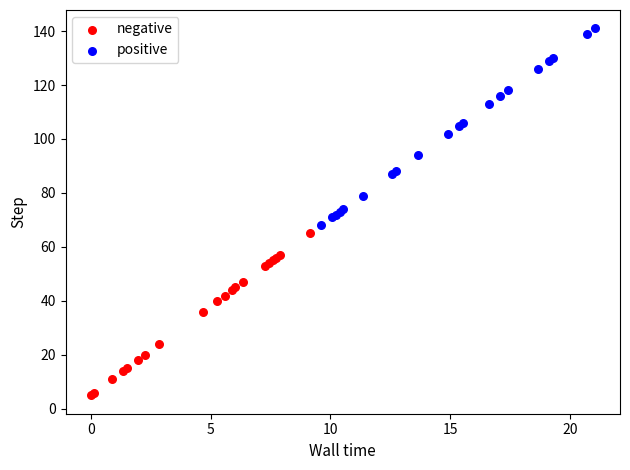

Which series has the largest Y range (max minus min)?

positive